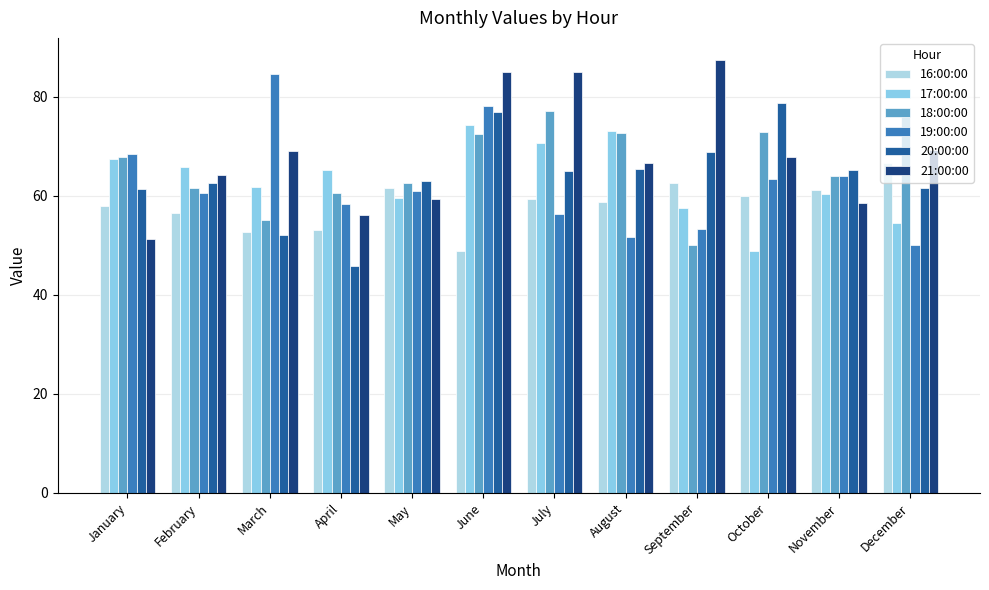

Which series has the largest total across all categories?

21:00:00